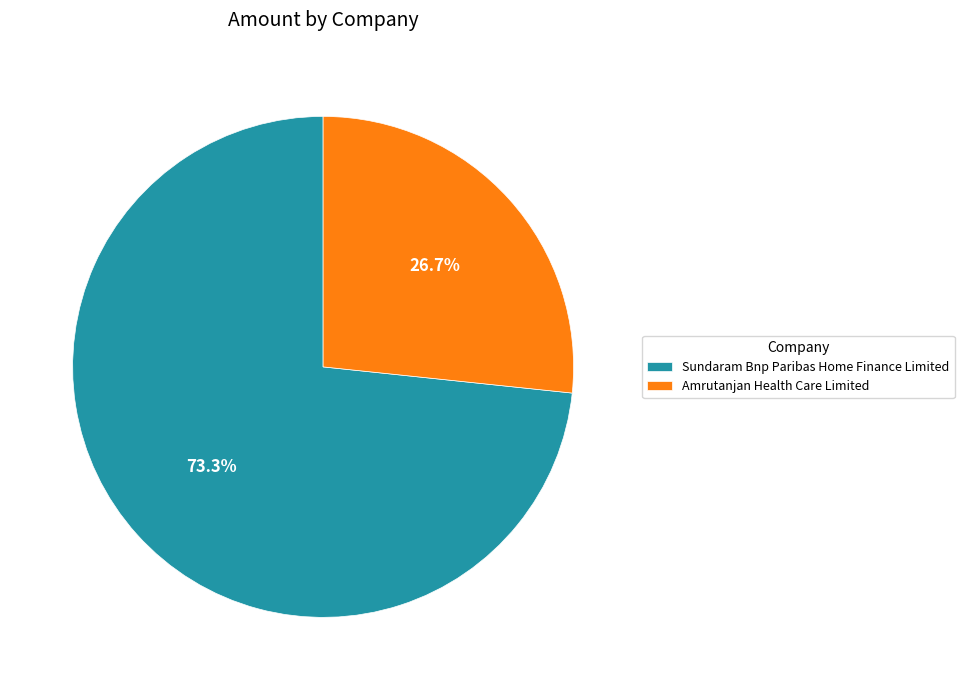

The Sundaram Bnp Paribas Home Finance Limited slice represents 73% of the pie. True or false?

True